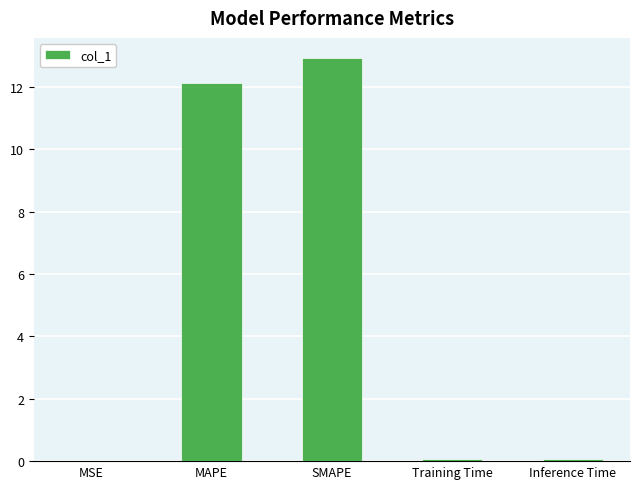

The chart shows a value of 0.0 at MSE. True or false?

True